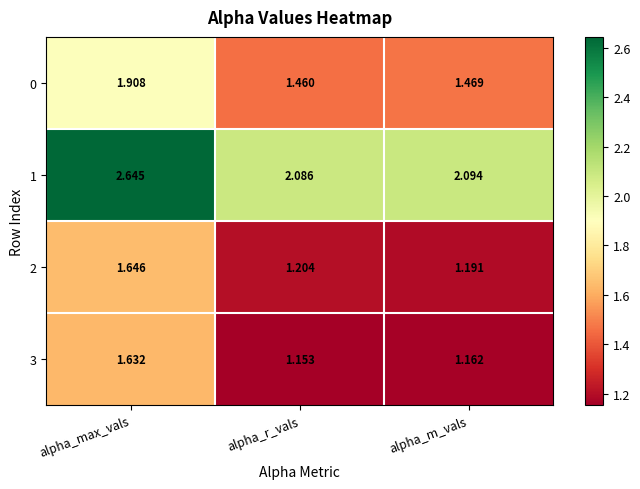

At which label does 3 reach its peak?

alpha_max_vals